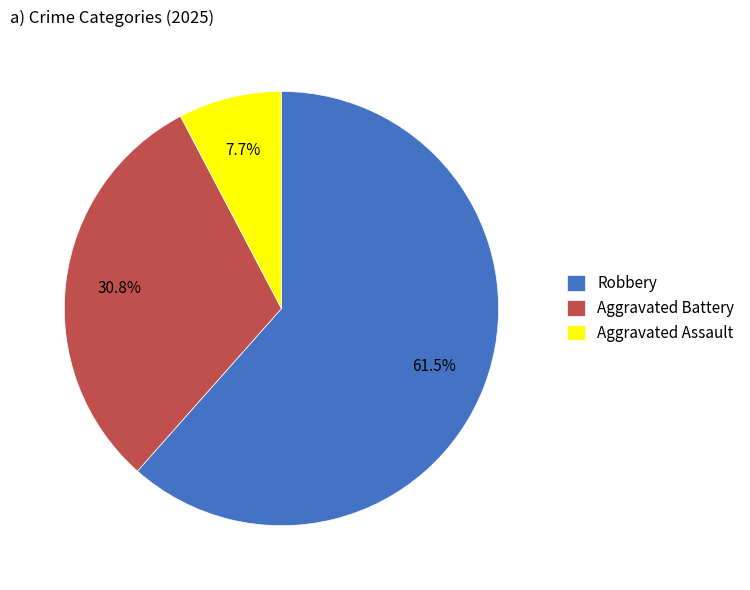

Is Aggravated Battery the majority of the pie?

No